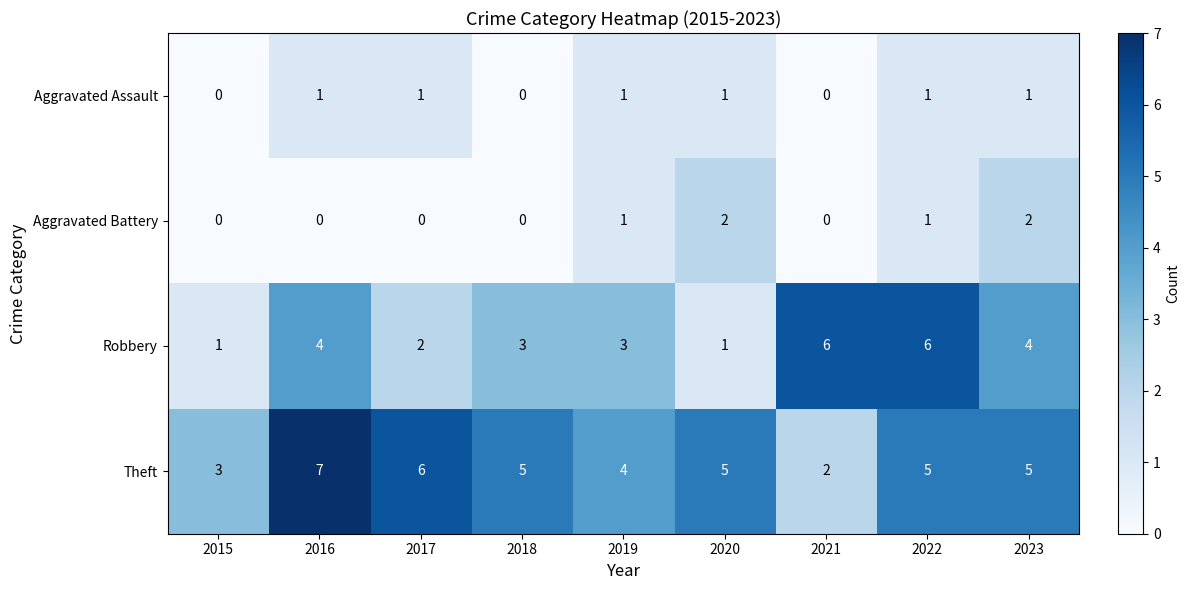

At which category is the sum across all series the highest?

2022